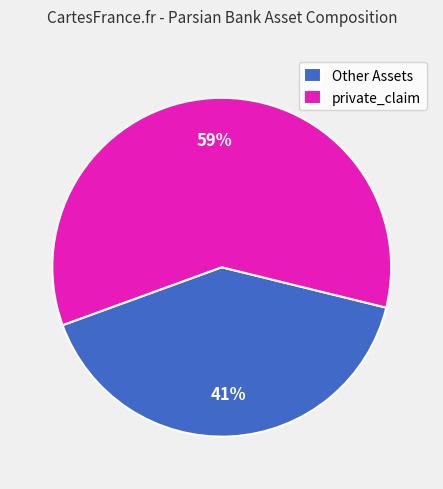

Combined, do private_claim and Other Assets account for over 50%?

Yes